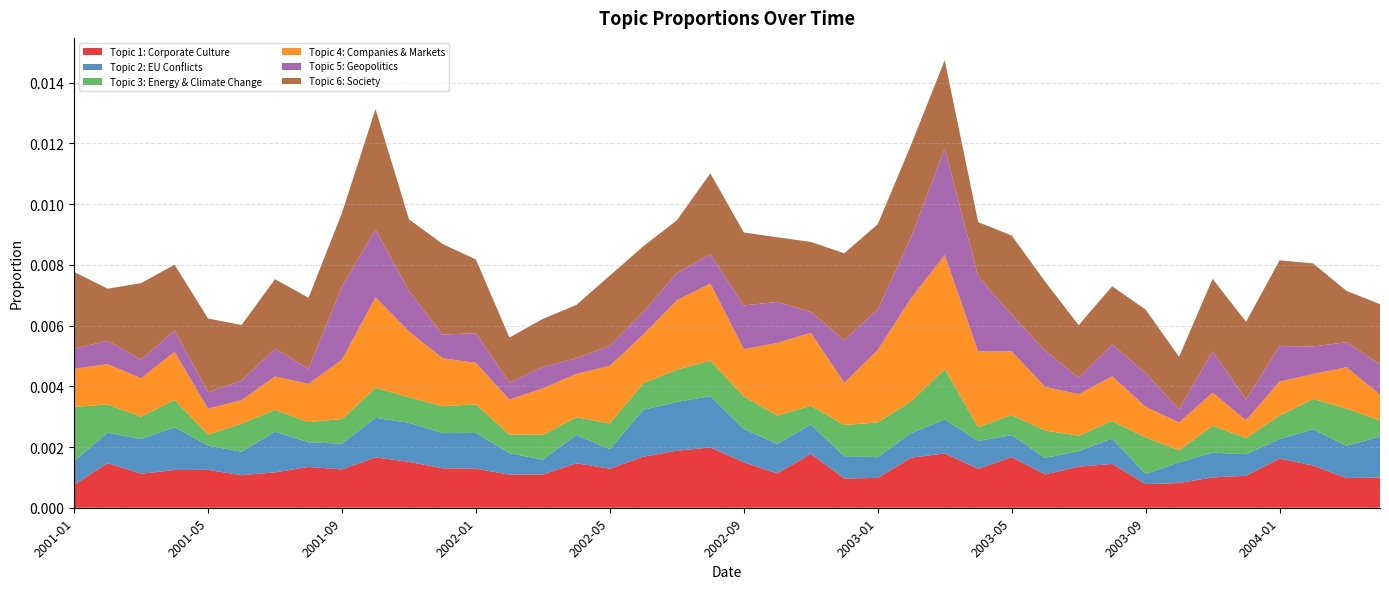

What are all the series names shown in the legend?

Topic 1: Corporate Culture, Topic 2: EU Conflicts, Topic 3: Energy & Climate Change, Topic 4: Companies & Markets, Topic 5: Geopolitics, Topic 6: Society